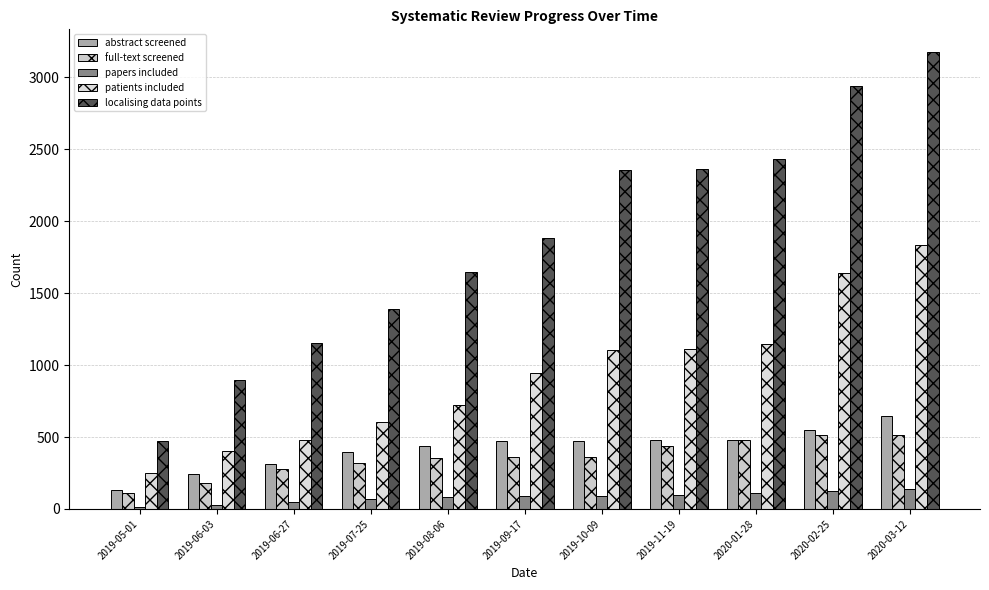

True or false: full-text screened has a value of 133 at 2020-03-12.

False